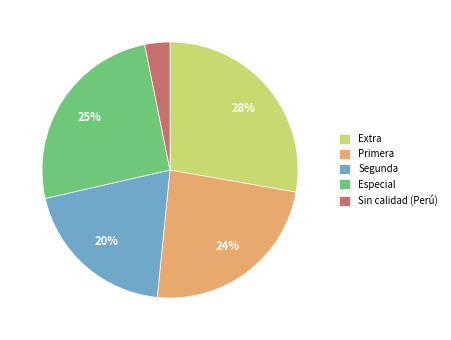

Is there any slice that represents more than half of the pie?

No